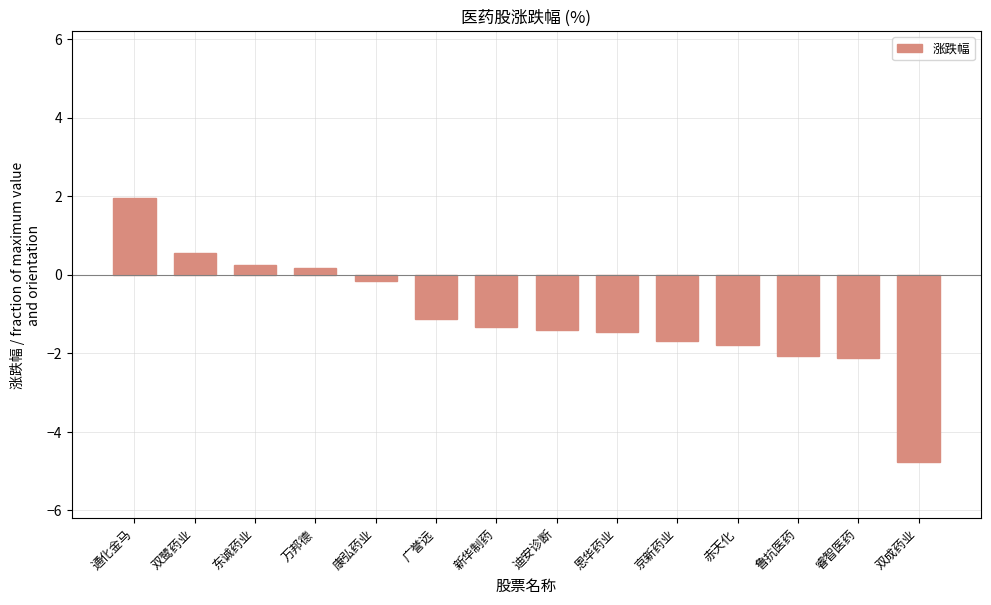

Between 万邦德 and 新华制药, which is larger?

万邦德